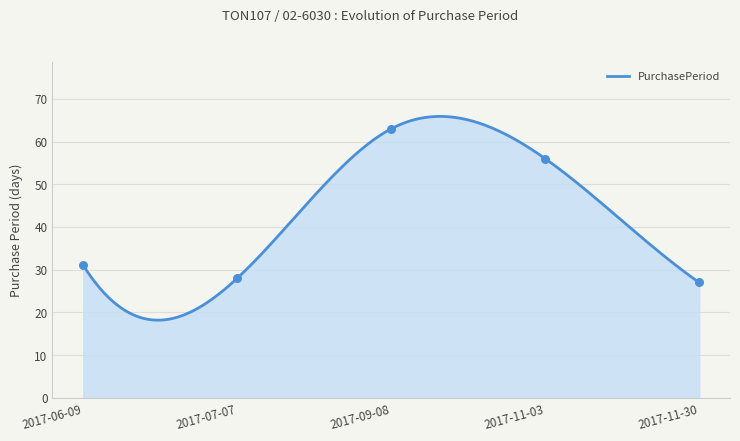

What is the ratio of the value at 2017-07-07 to the value at 2017-09-08?

0.4